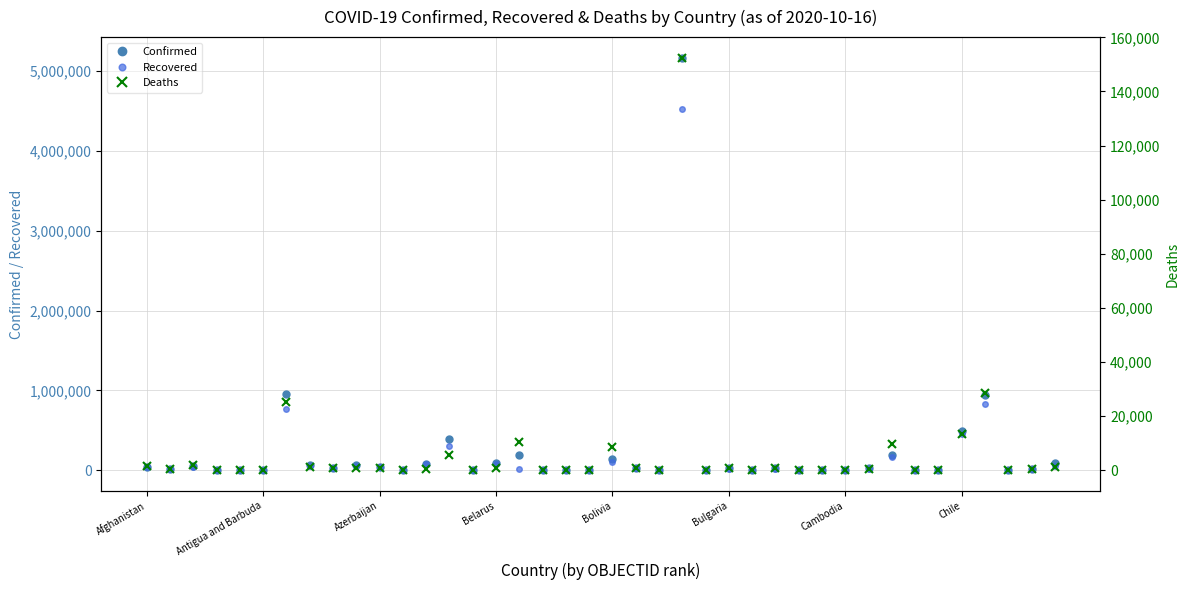

True or false: Confirmed has more than 0 interior local peaks.

True